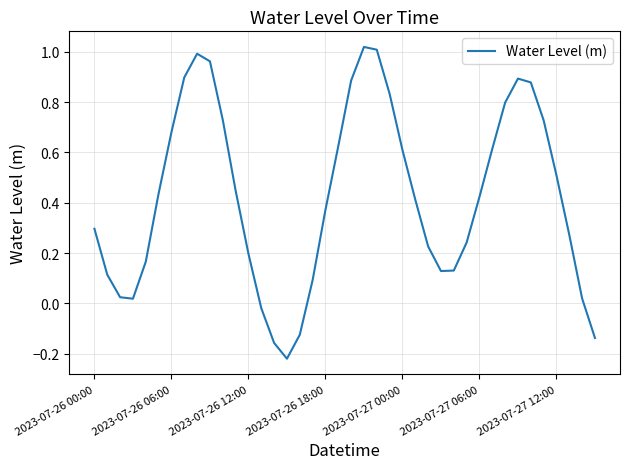

True or false: there are more than 2 points higher than both neighbors.

True